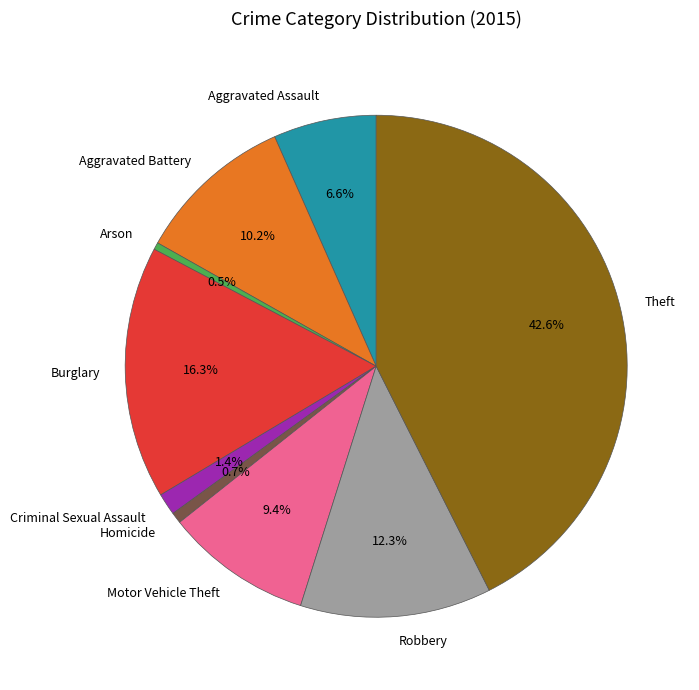

To the nearest percent, what portion does Aggravated Battery represent?

10%